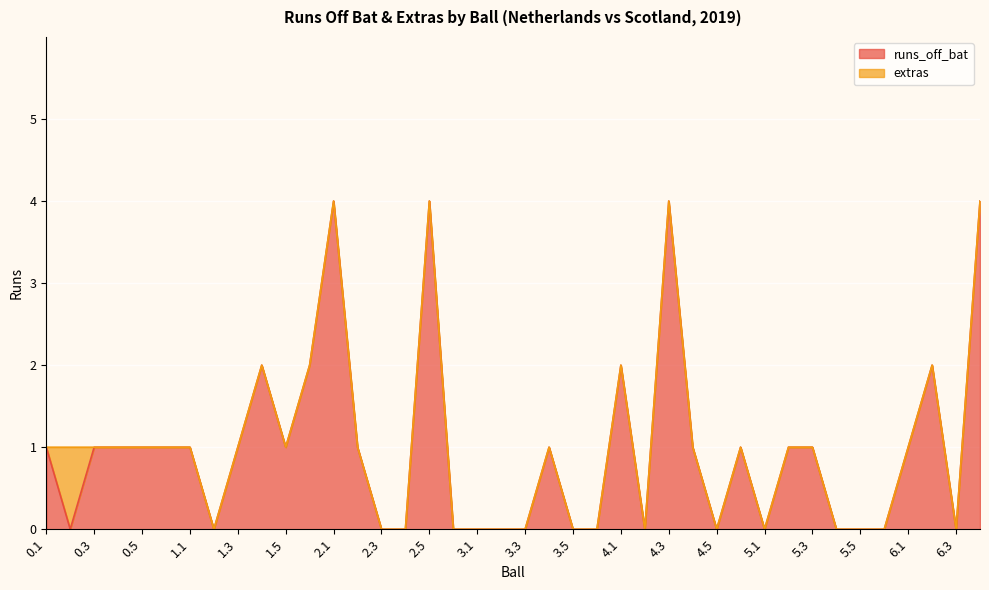

How many data points are less than 1?

17